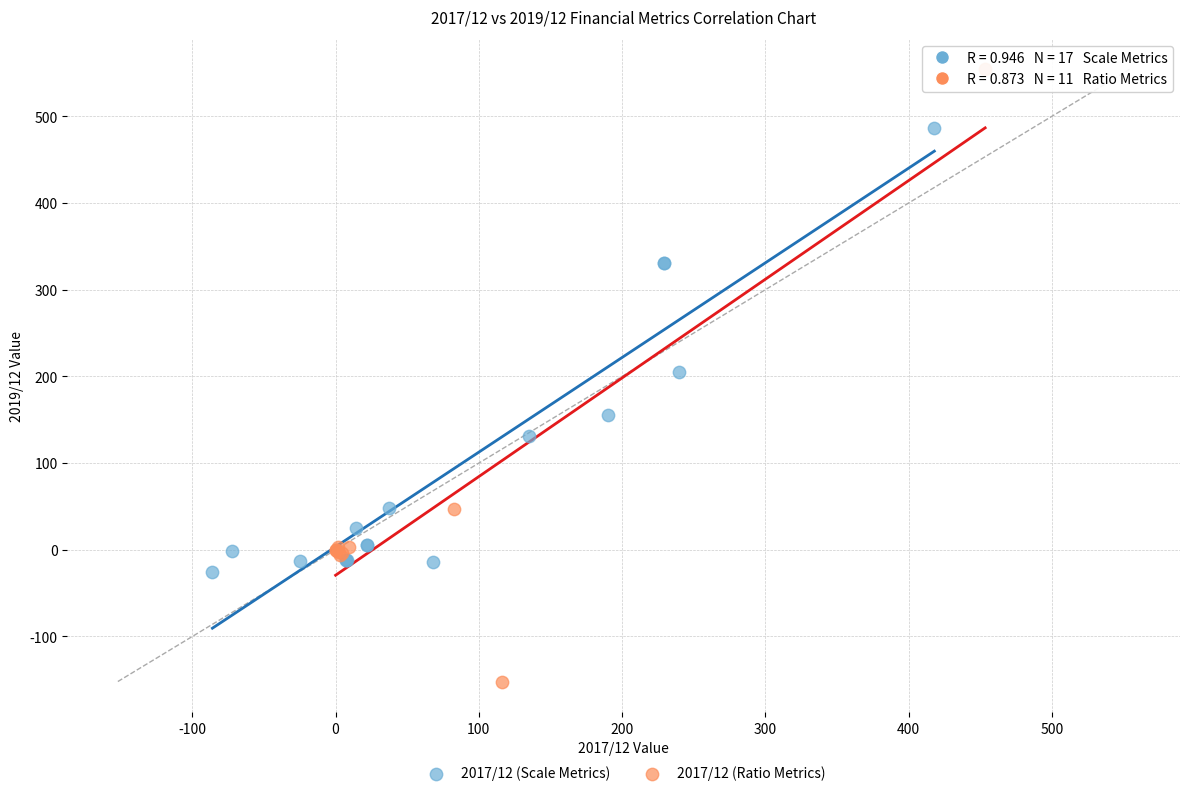

Which series reaches the maximum Y coordinate?

2017/12 (Ratio Metrics)